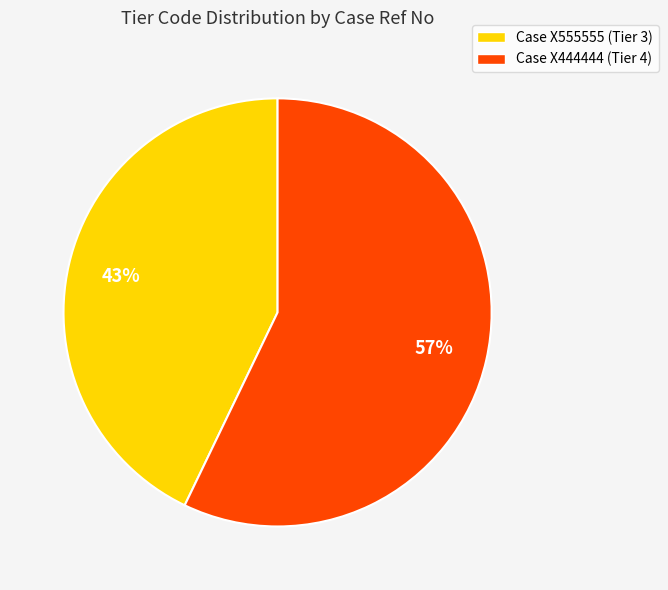

Between Case X444444 (Tier 4) and Case X555555 (Tier 3), which is larger?

Case X444444 (Tier 4)